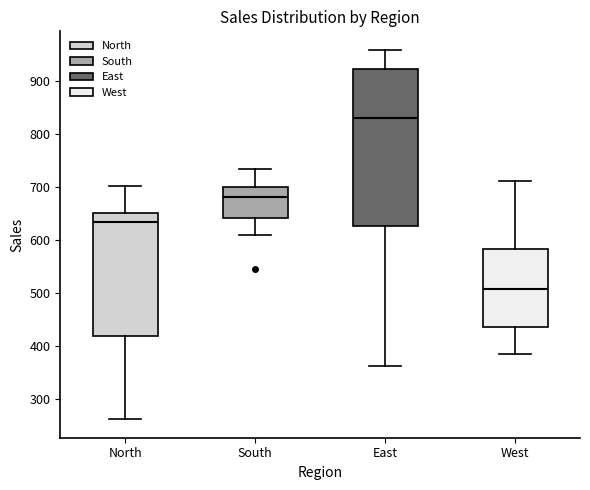

Which box's median line is the lowest?

West